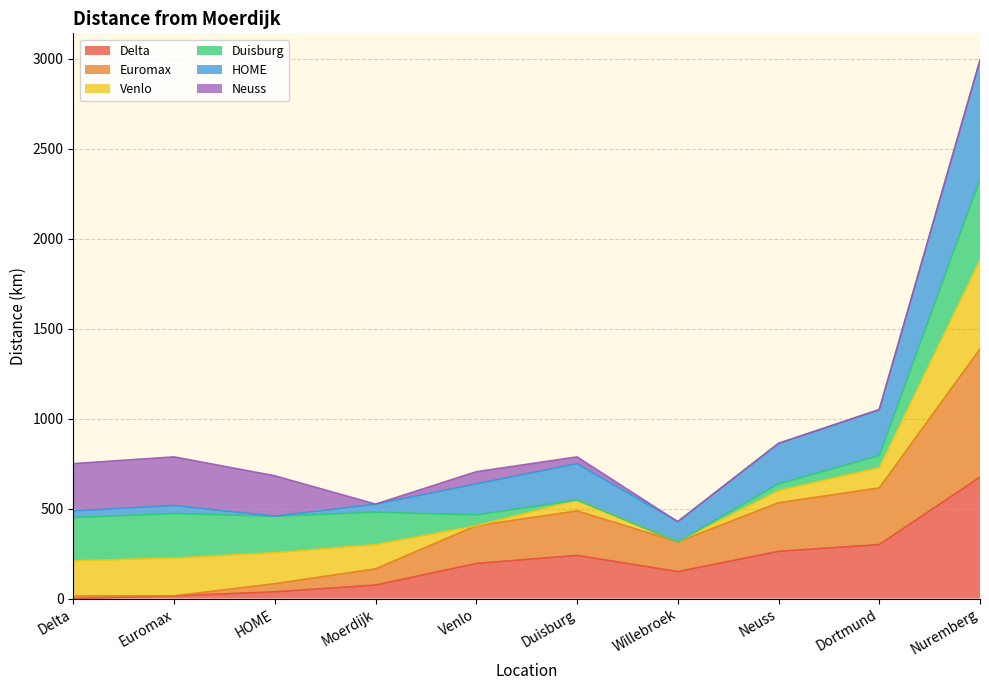

What is the label of the 2nd point from the left?

Euromax